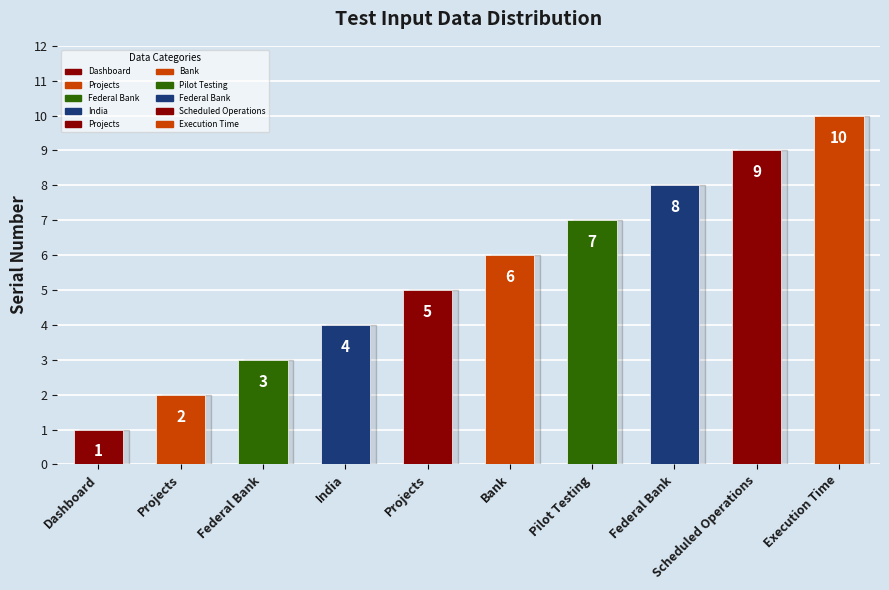

Reading left to right, extract all data points from this chart.

1	2	3	4	5	6	7	8	9	10